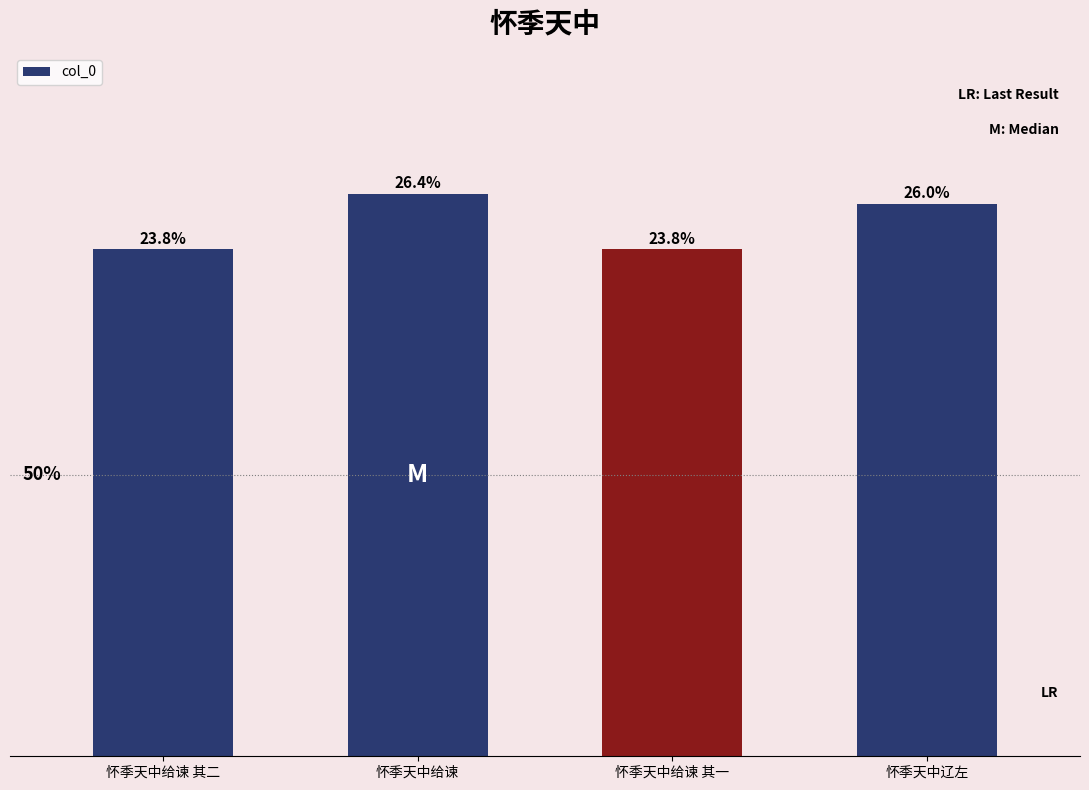

Where is the data nearest to the value 773789?

怀季天中辽左